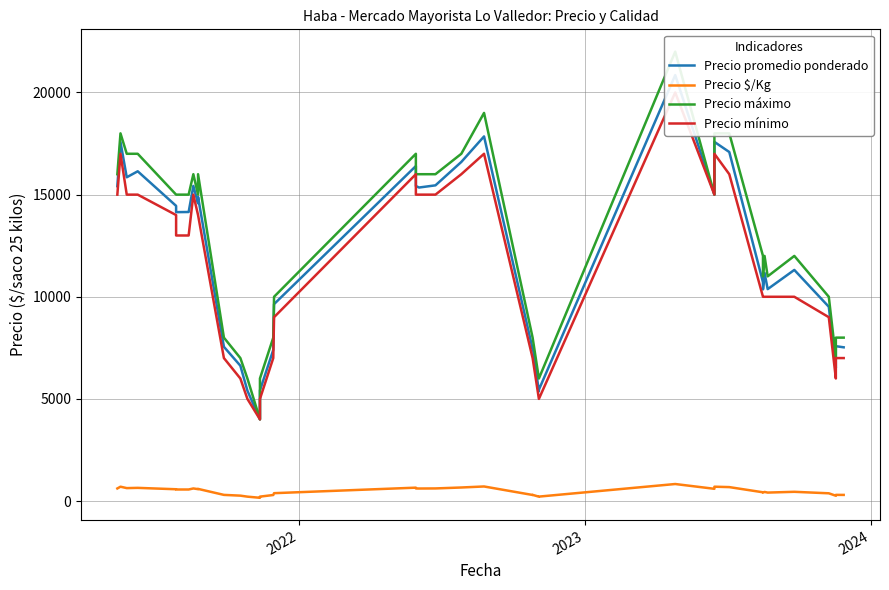

What is the average value of the Precio máximo series?

12550